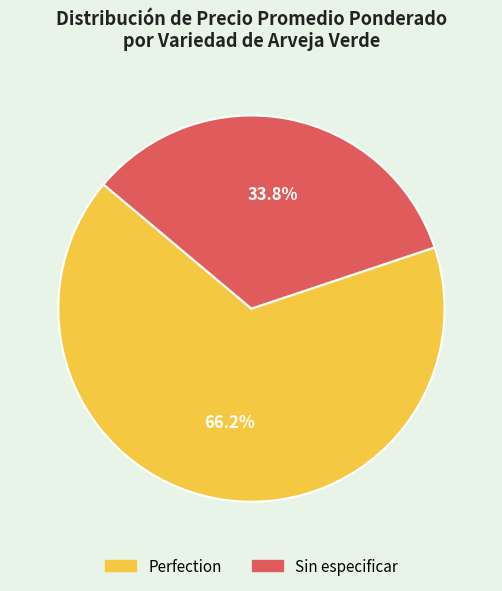

How many segments does this pie chart have?

2